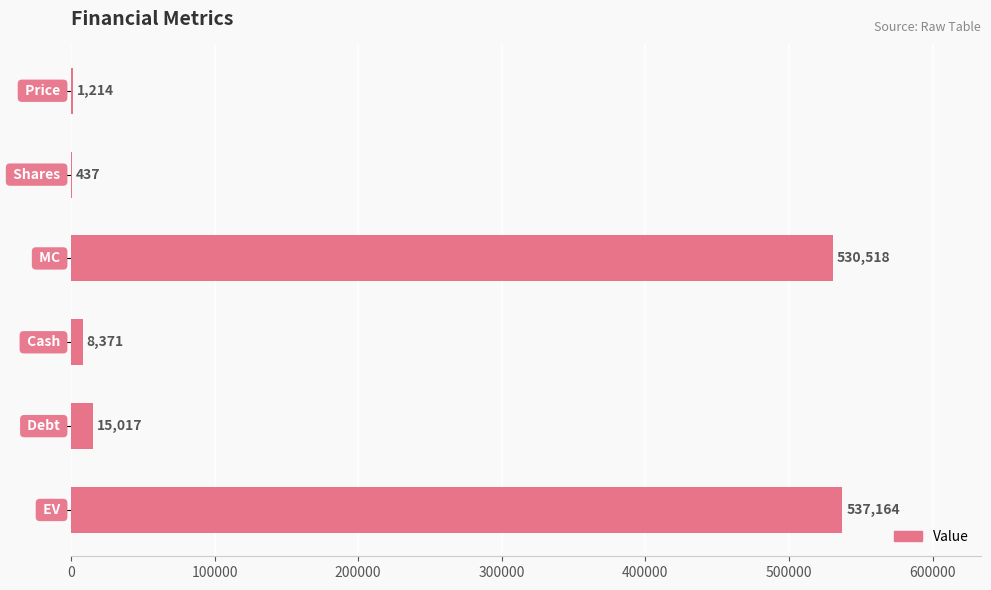

What is the greatest value displayed?

537164